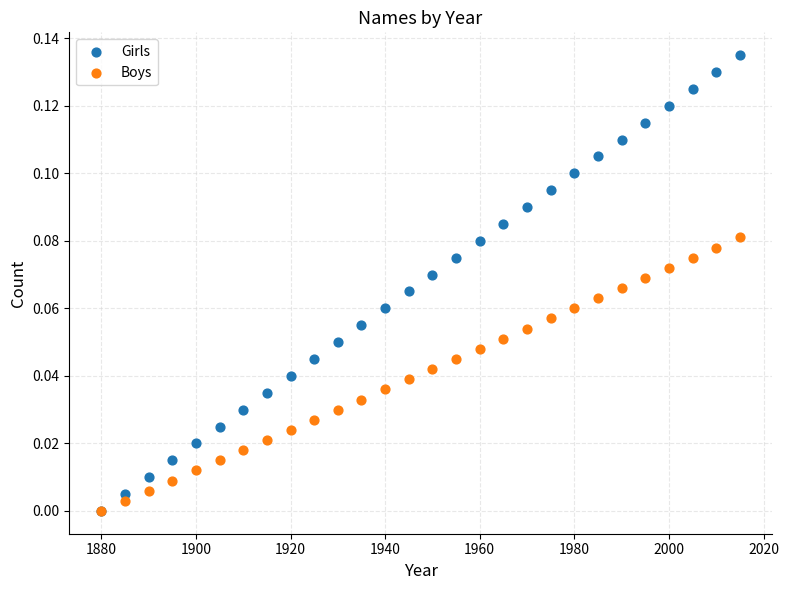

What are all the series names shown in the legend?

Girls, Boys